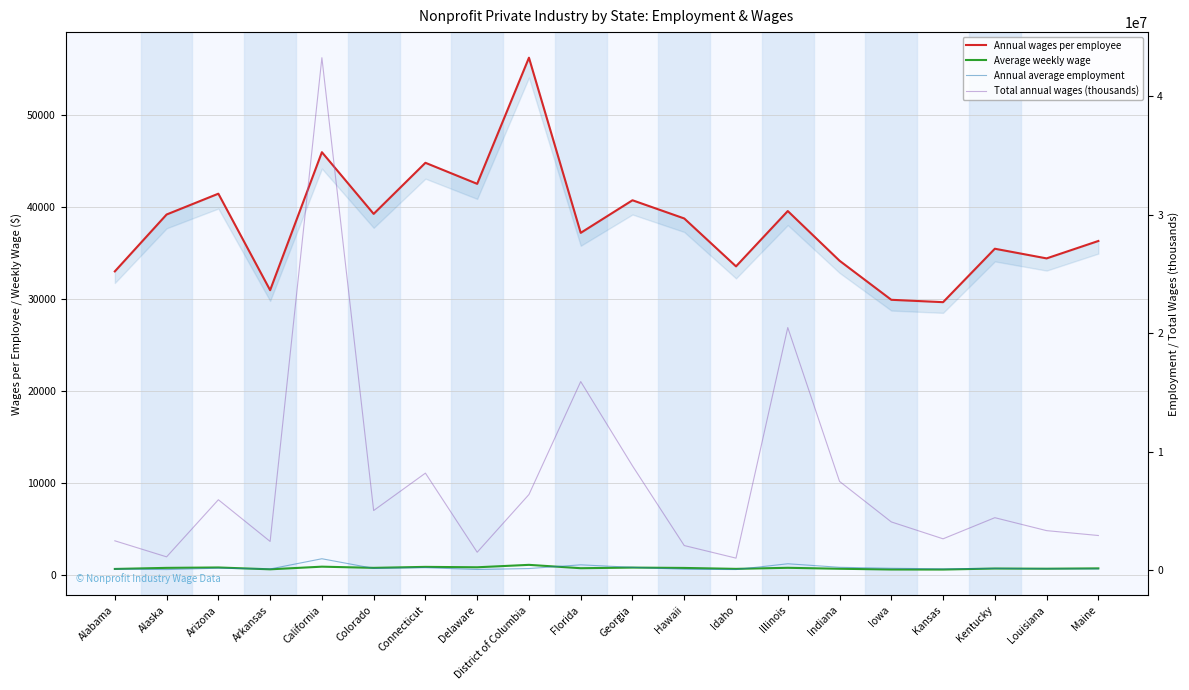

What is the label of the 19th point from the right?

Alaska